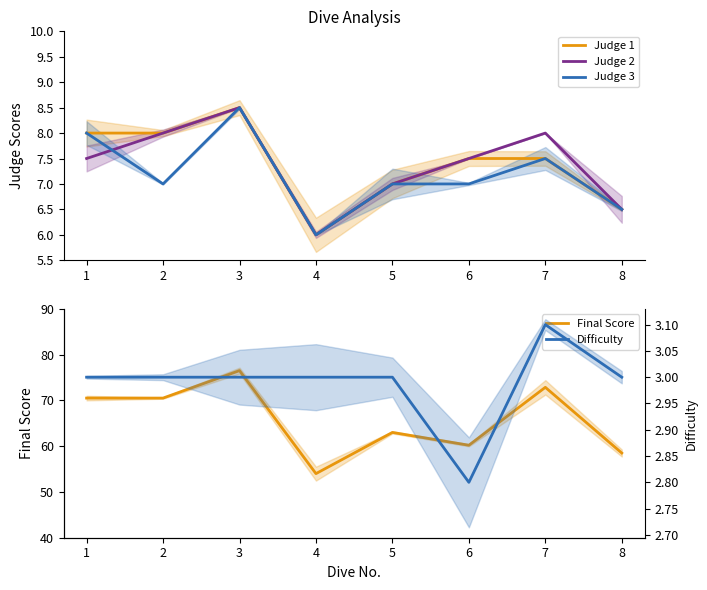

Which series has the widest spread of values?

Final Score